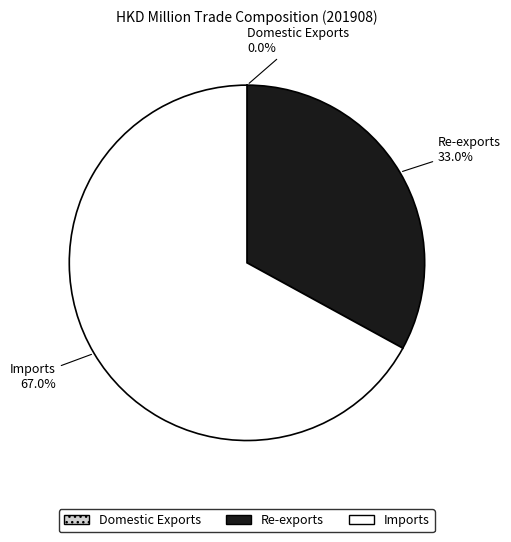

Is the sum of Imports and Re-exports greater than half?

Yes